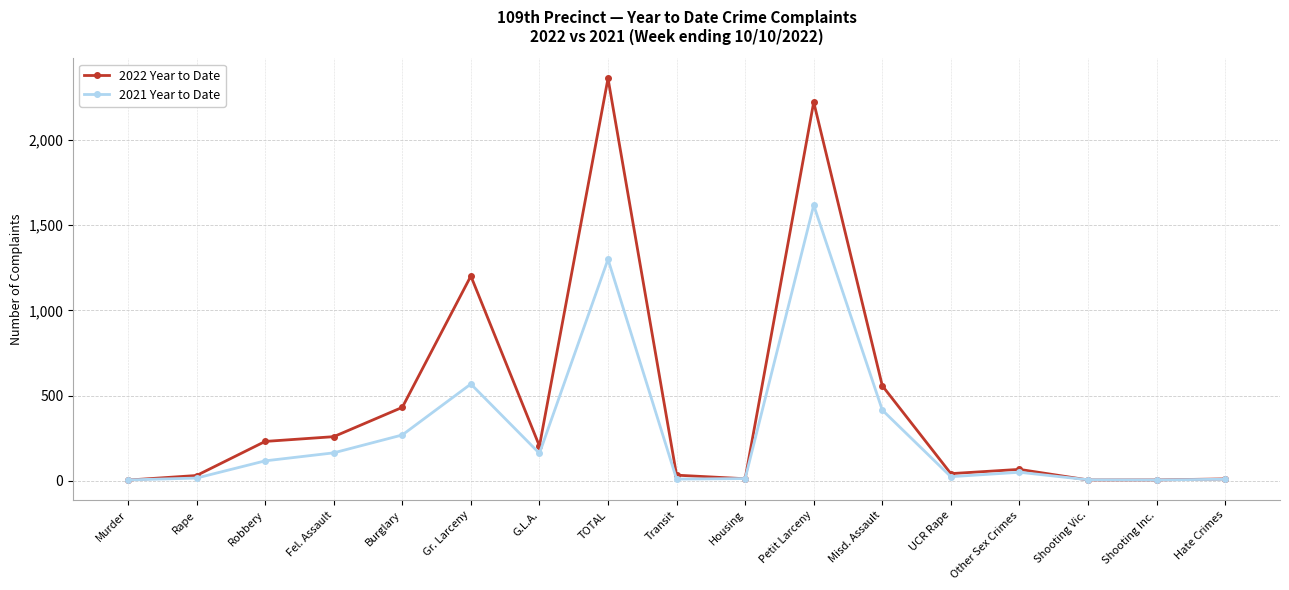

What is the maximum value for 2021 Year to Date?

1618